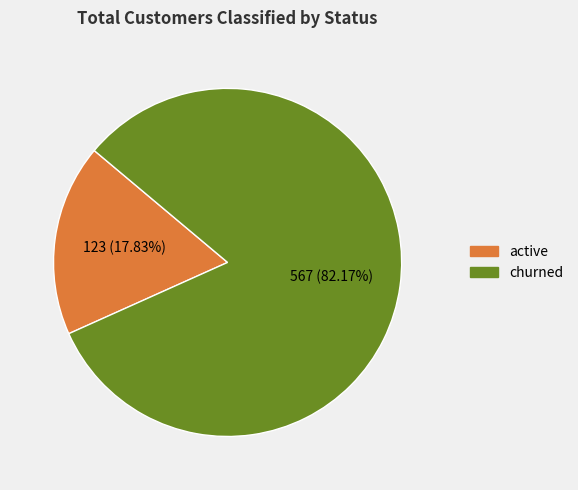

True or false: churned accounts for 71% of the total.

False